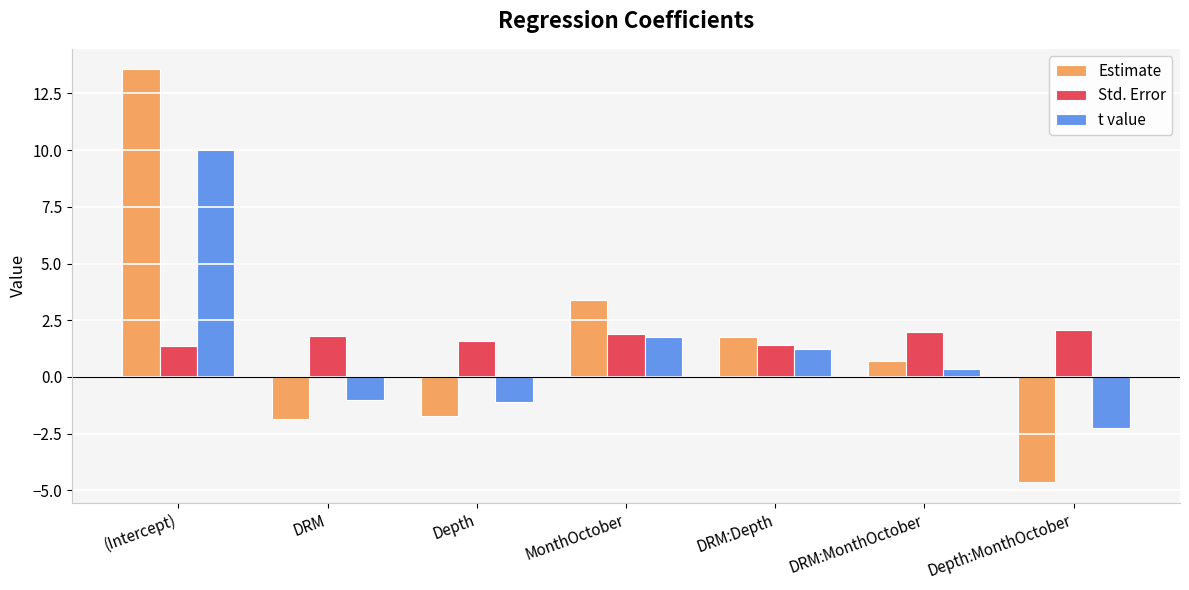

What is the approximate value of t value at DRM:Depth?

1.2